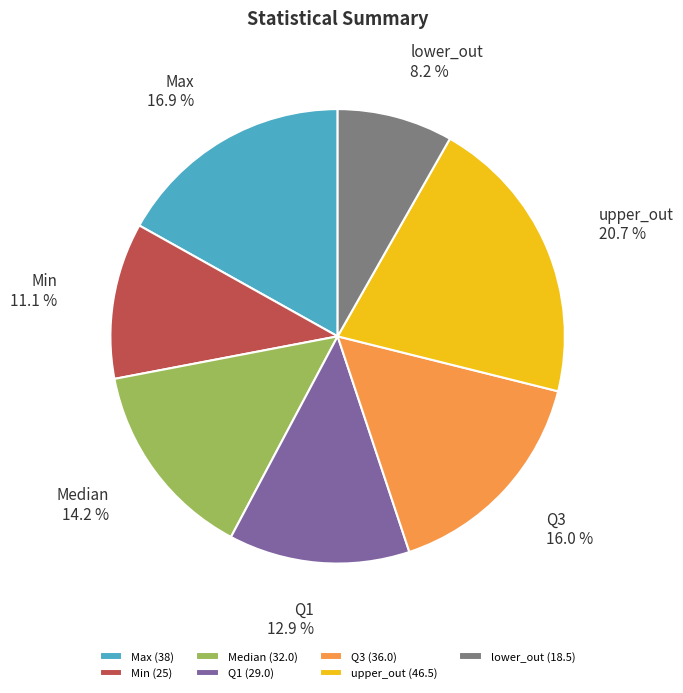

Count the number of slices in the pie.

7